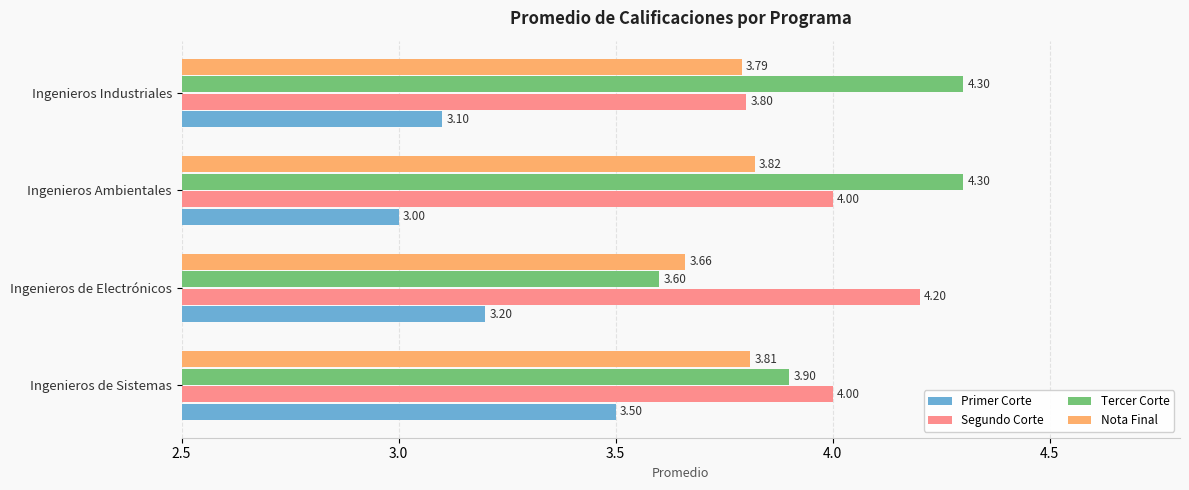

Which category has the highest value in the Segundo Corte series?

Ingenieros de Electrónicos